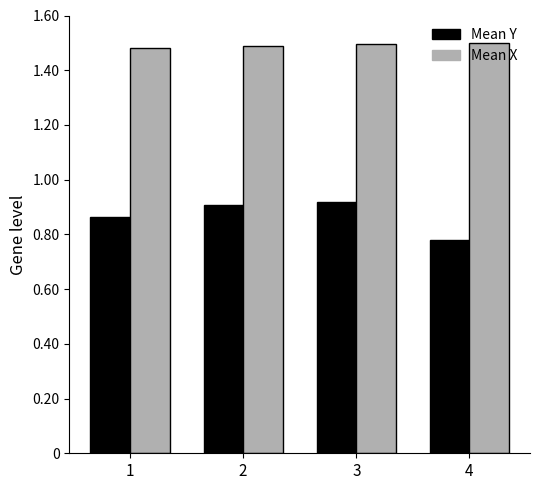

How many Mean Y values are between 0 and 1?

4